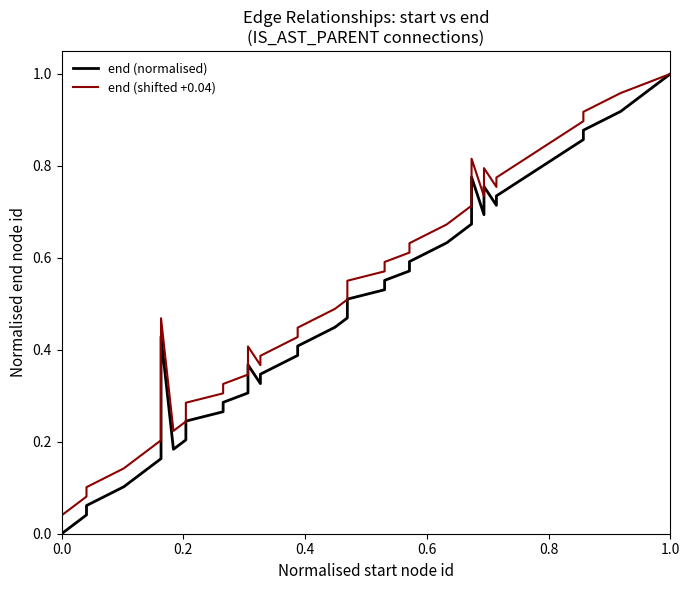

How many values in end (normalised) are above zero?

39